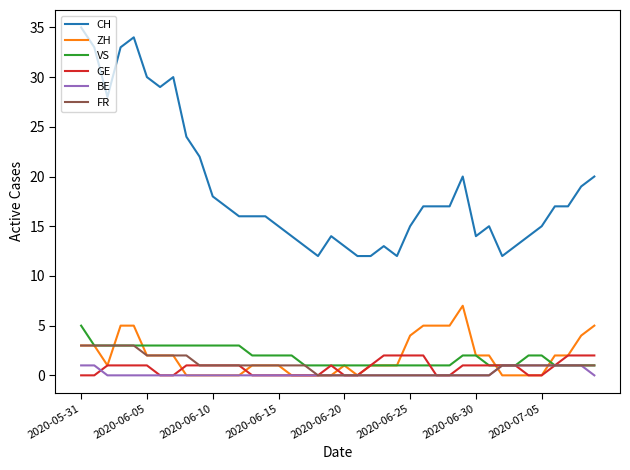

How many lines are shown in the chart?

6